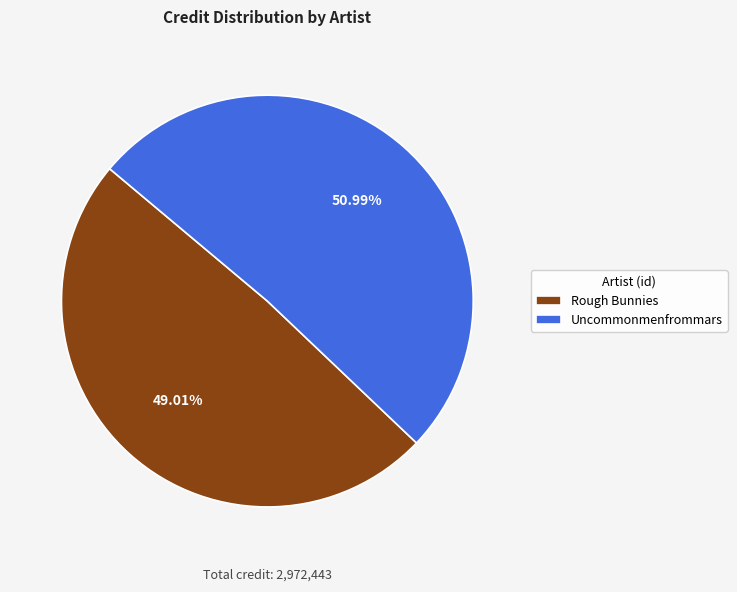

Count the number of slices in the pie.

2